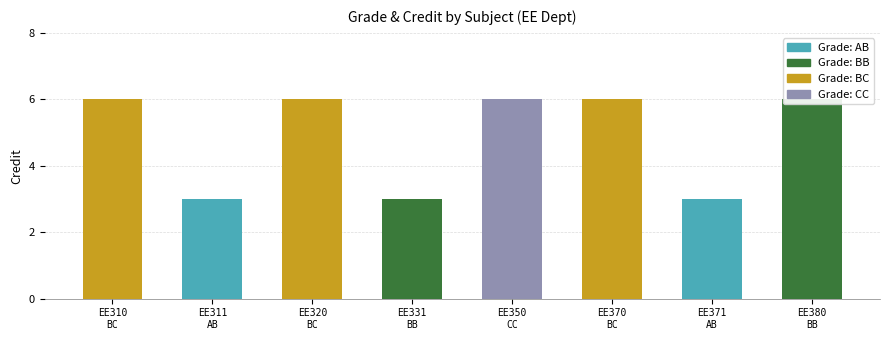

Where is the data nearest to the value 4?

AB